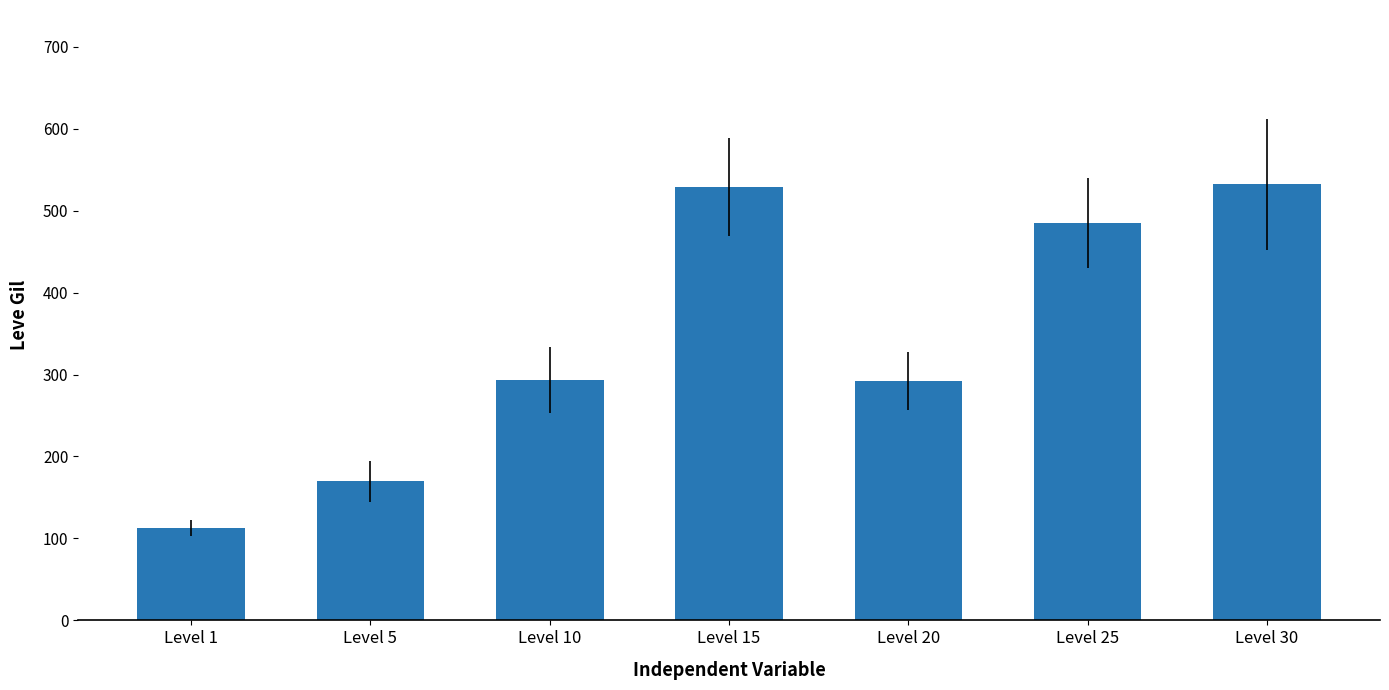

What value does the data have at Level 5?

170